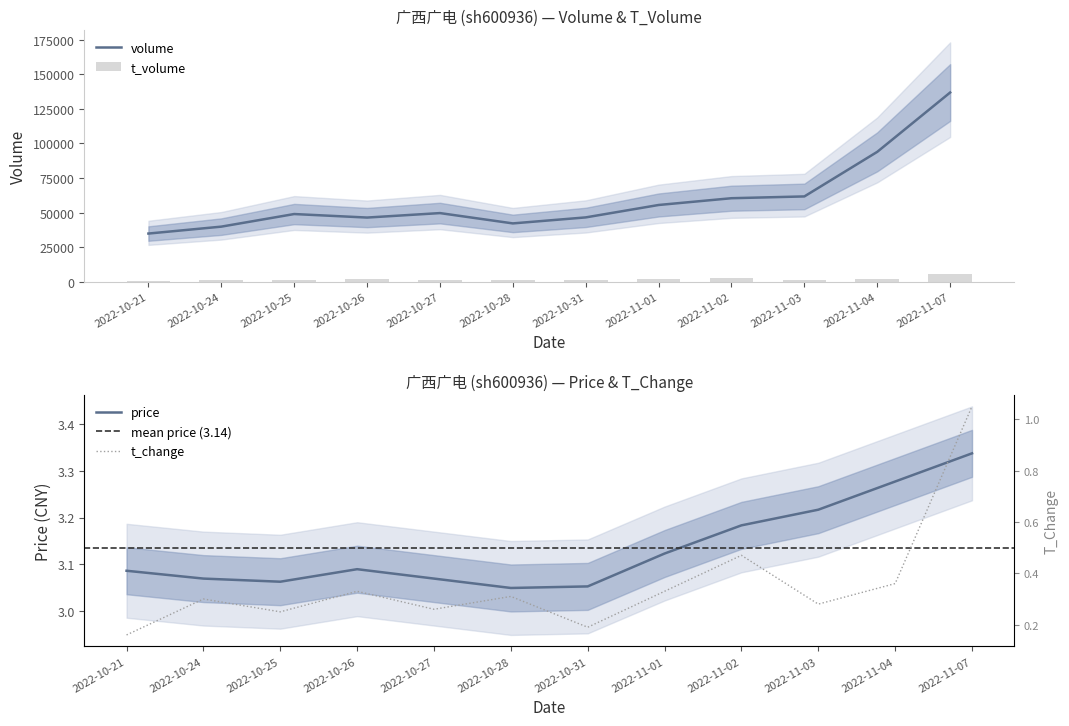

Is the value of t_volume at 2022-11-04 greater than the value of volume at 2022-11-04?

Yes